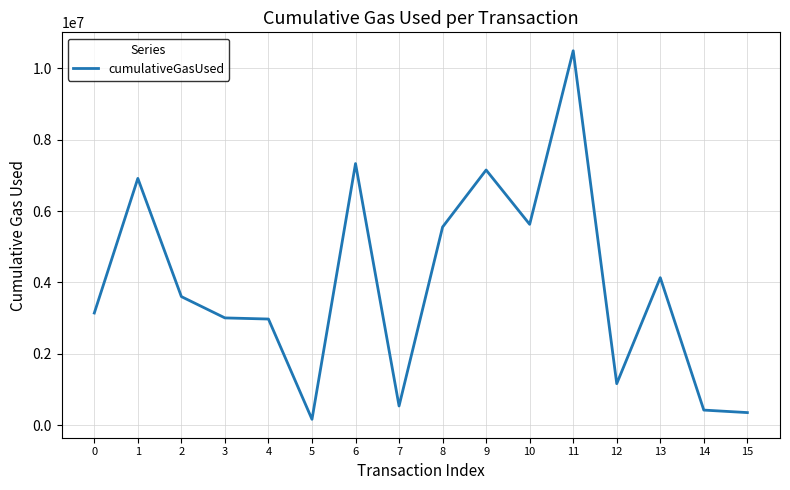

Is it true that the value at 6 is 10222512?

False